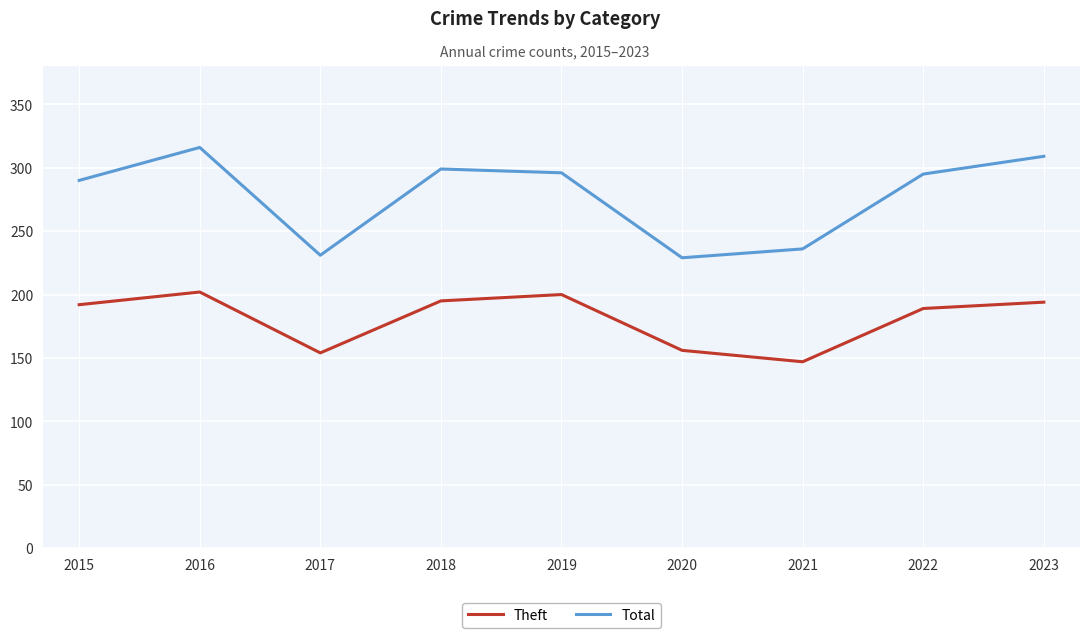

What are all the series names shown in the legend?

Theft, Total